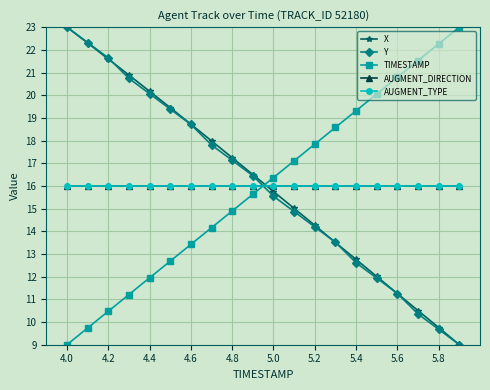

What is the value of the AUGMENT_TYPE point at the 11th from the left?

16.0